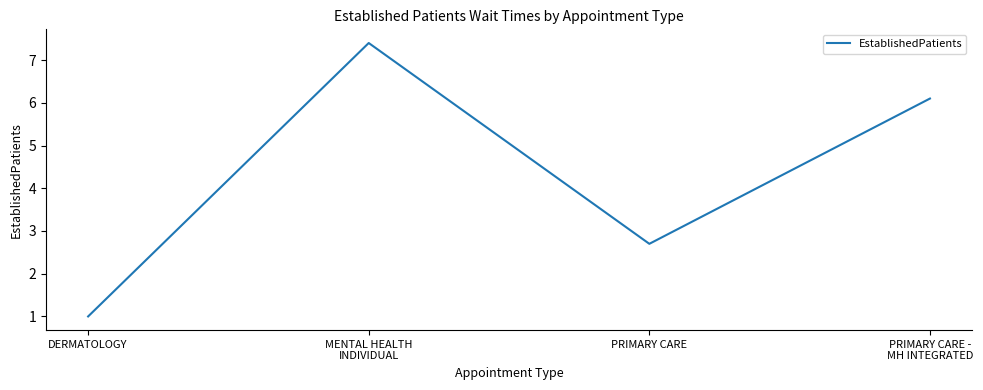

The value at PRIMARY CARE is 1.0. True or false?

False